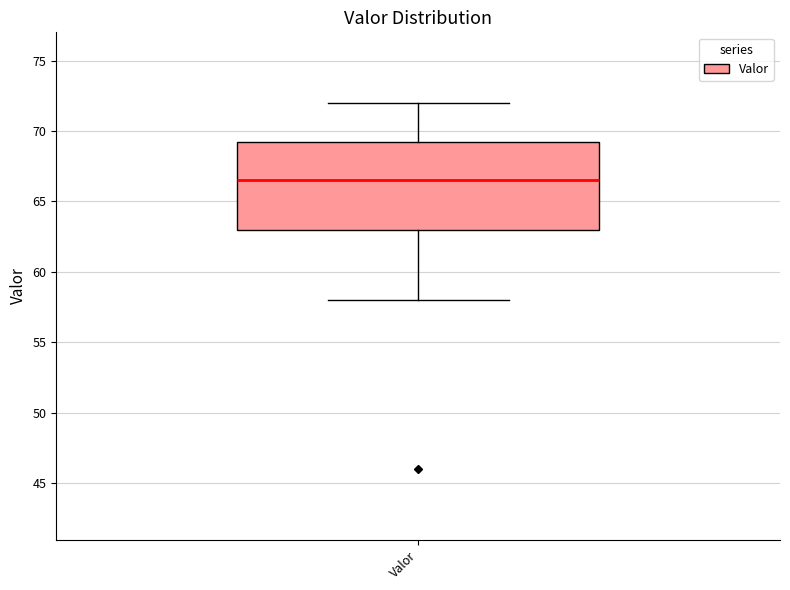

Transcribe this box plot: give where the median line is, the range the box spans, and where the two whiskers end, as read against the y-axis. The values are not printed on the chart, so give them approximately, as read against the axis.

median 66.5, box 63.0 to 69.5, whiskers 58.0 to 72.0